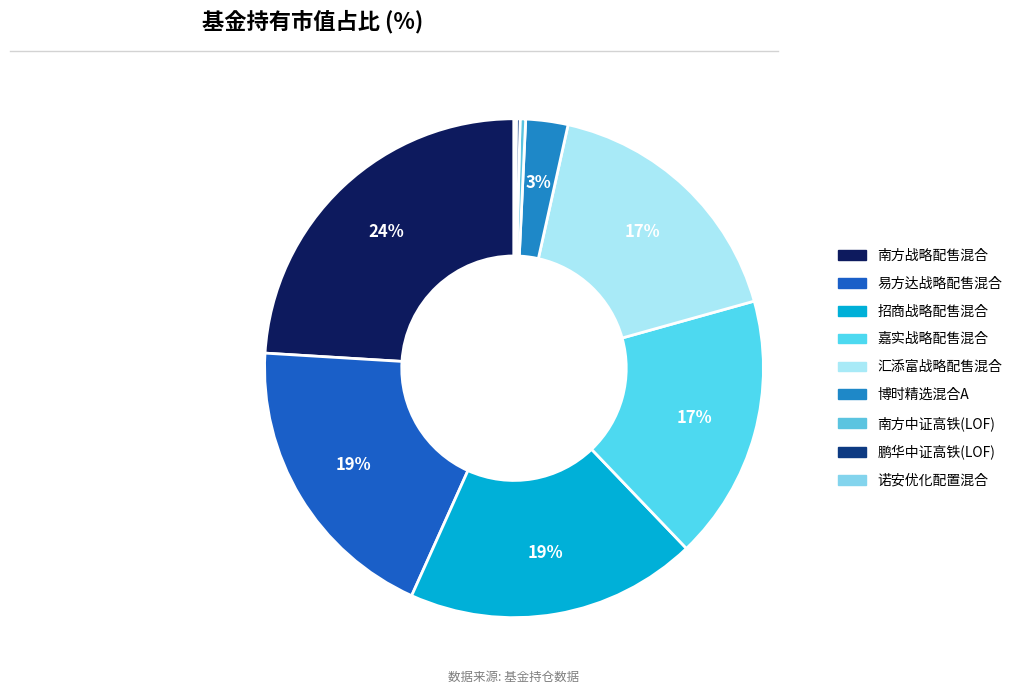

How many slices are in this pie chart?

9